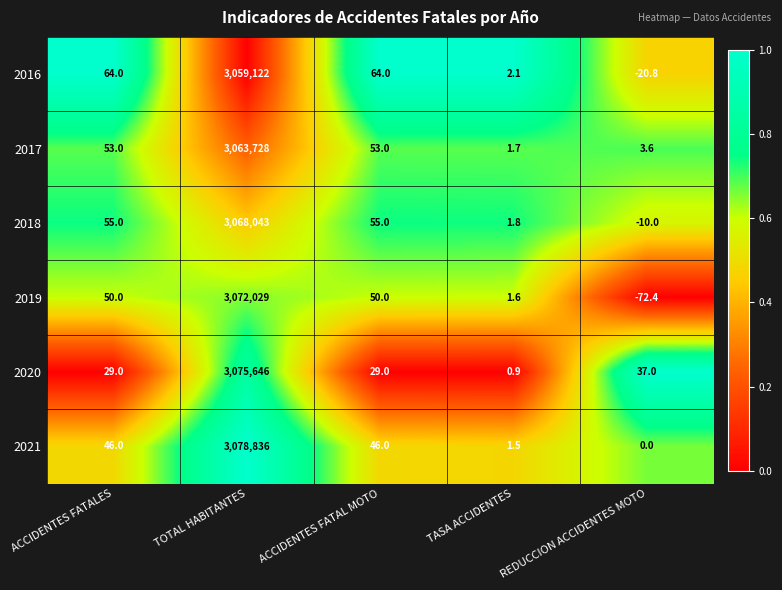

What is the difference between the maximum and second lowest values in the 2021 series?

3078834.5